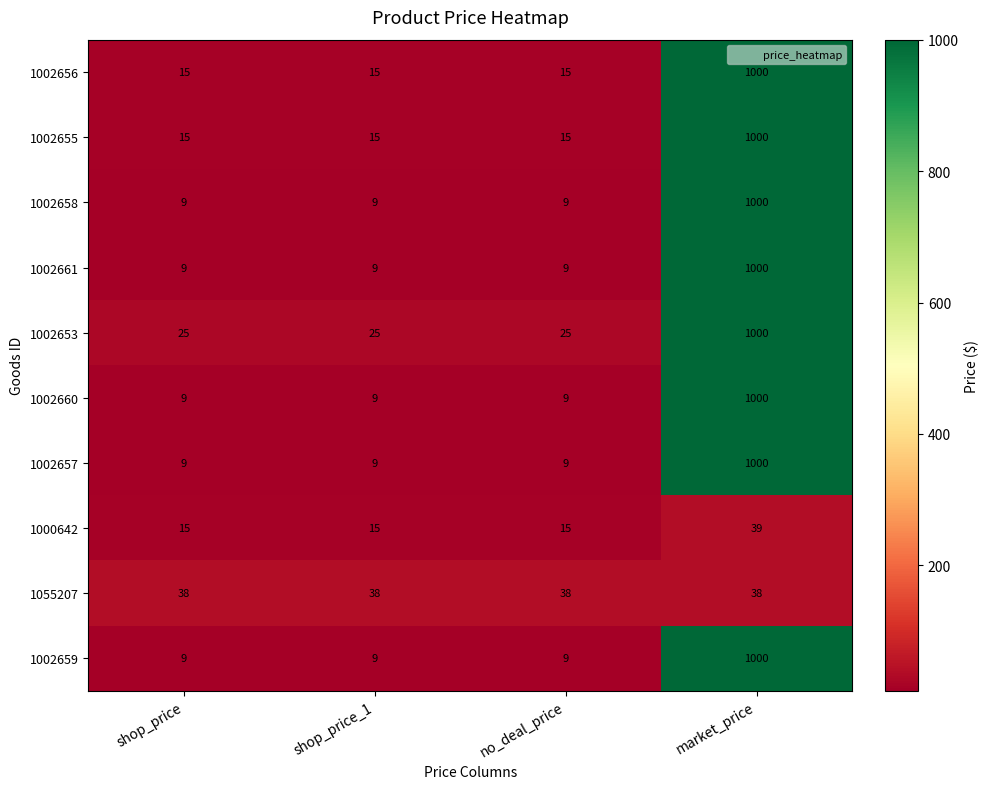

What is the minimum value for 1002655?

15